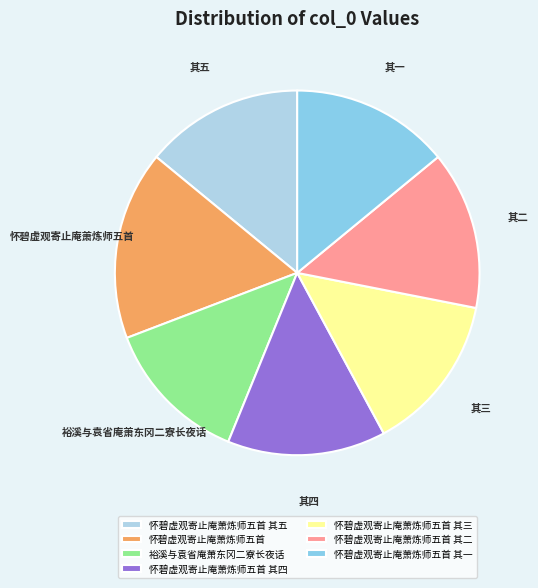

Is the sum of 怀碧虚观寄止庵萧炼师五首 其一 and 怀碧虚观寄止庵萧炼师五首 其二 greater than half?

No